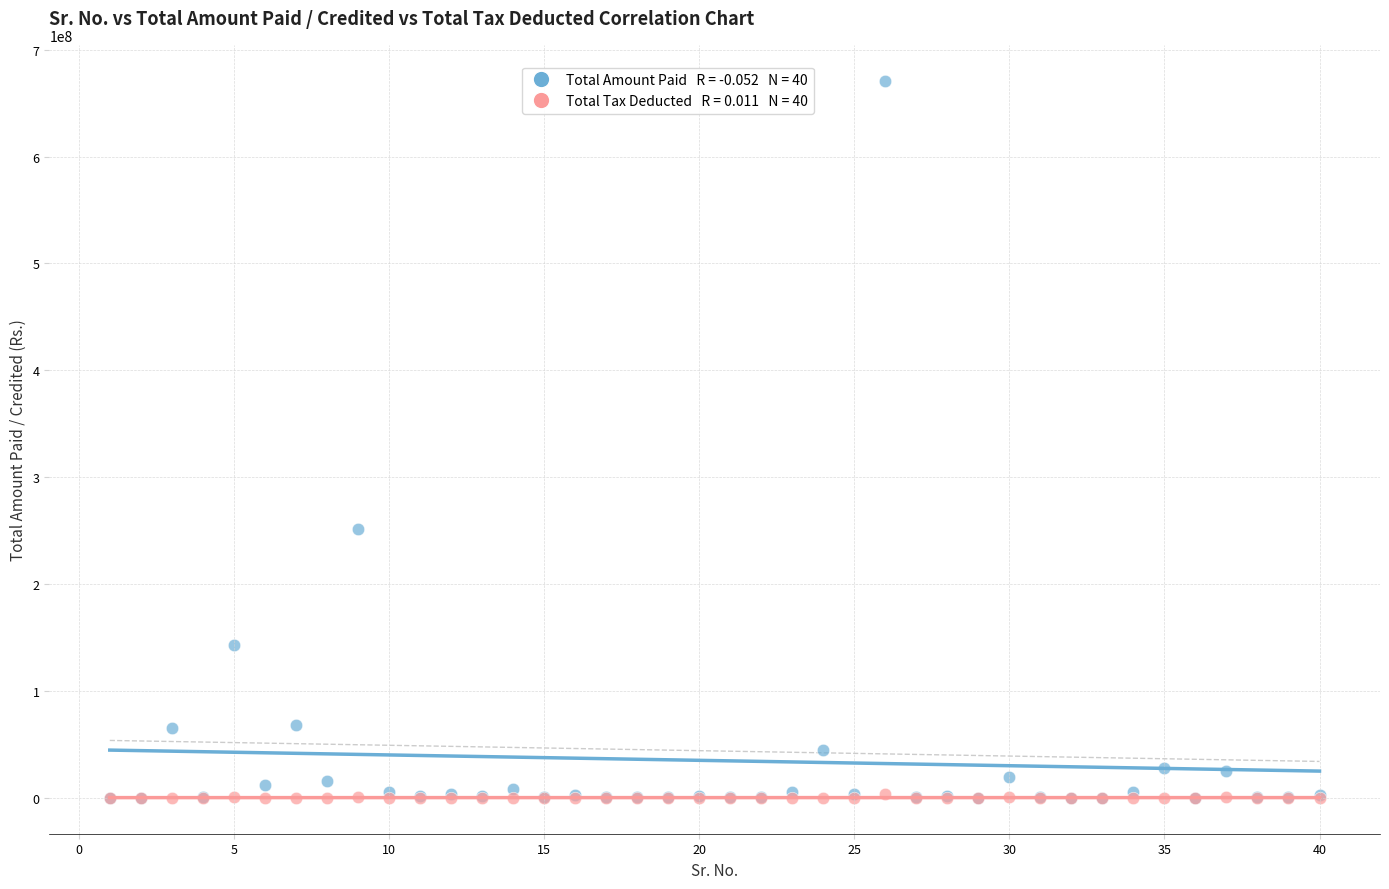

Across all series, what Y value is closest to 335479507?

251243149.0